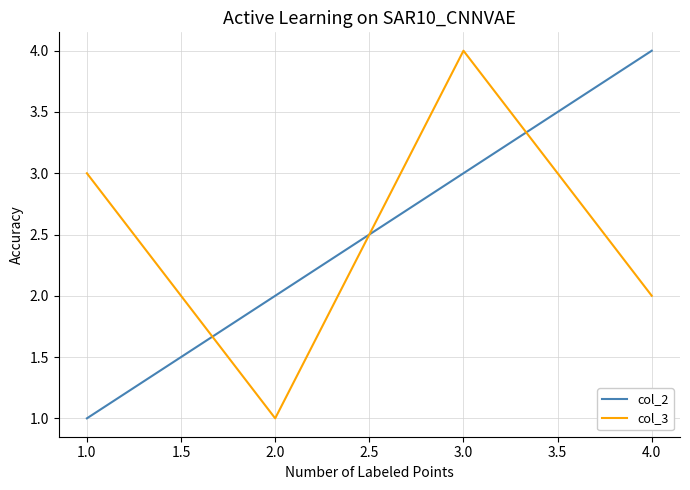

Between which two adjacent categories do col_2 and col_3 first intersect?

1.0 and 2.0